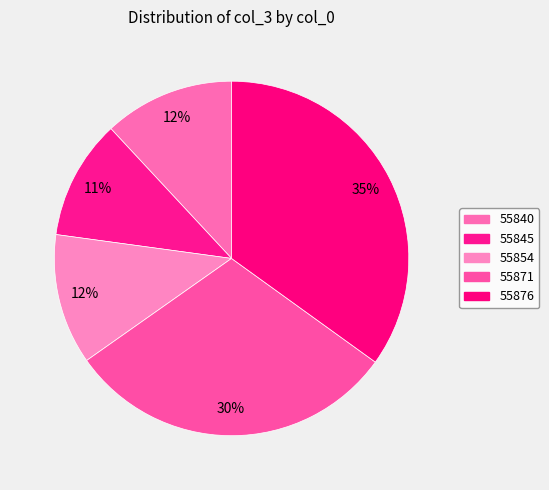

Is 55876 the majority of the pie?

No